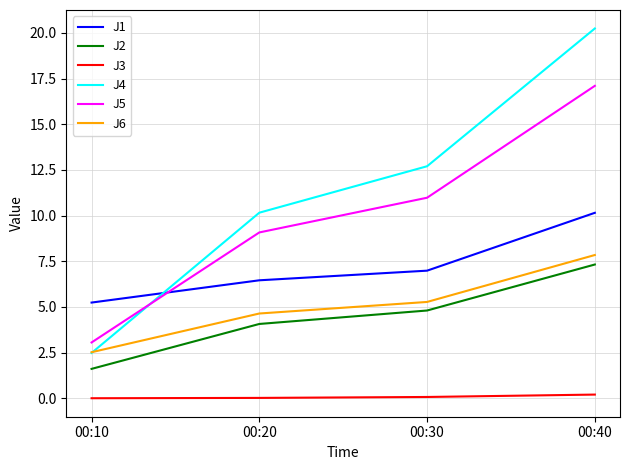

True or false: J1 has more than 2 points higher than both neighbors.

False